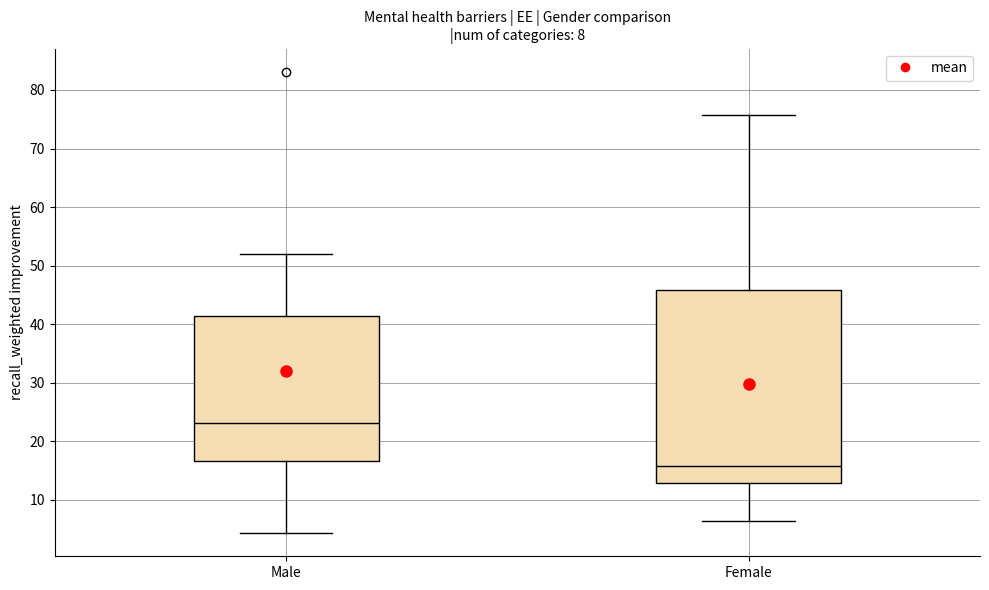

Which box's median line is the lowest?

Female